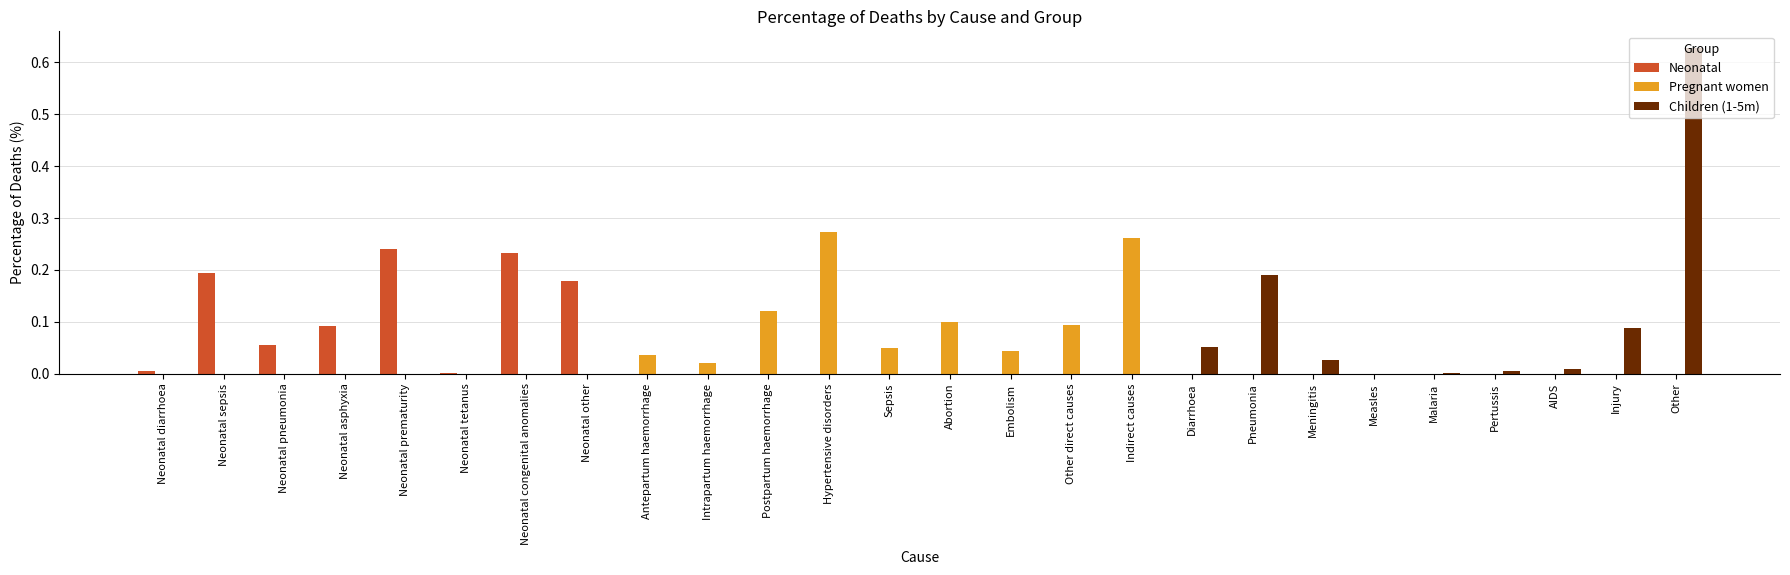

How many series are shown in this chart?

3